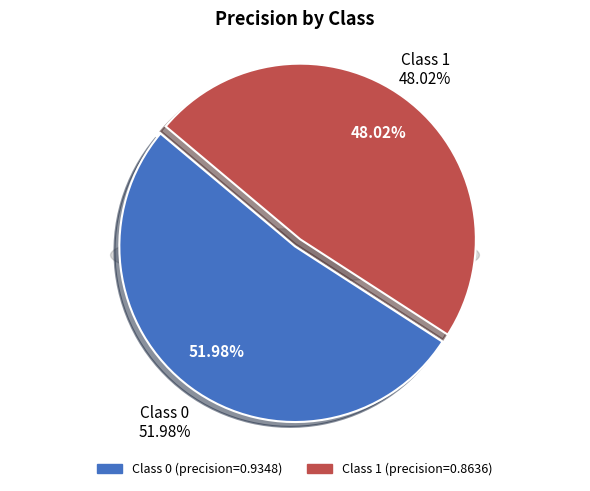

To the nearest percent, what portion does 1 represent?

48%